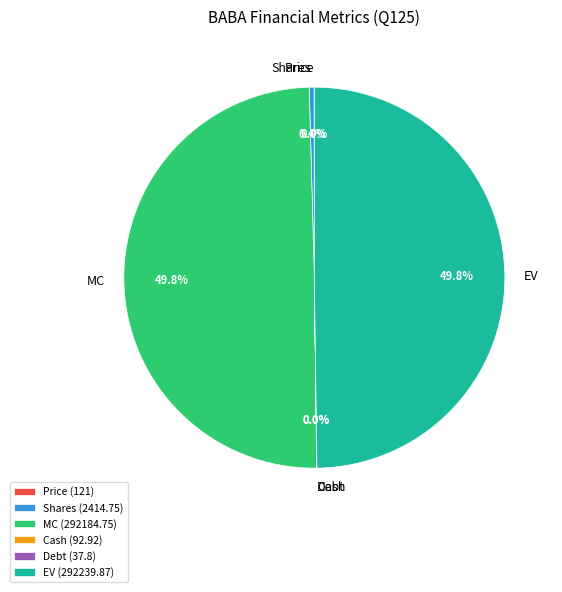

Is Shares (2414.75) the majority of the pie?

No